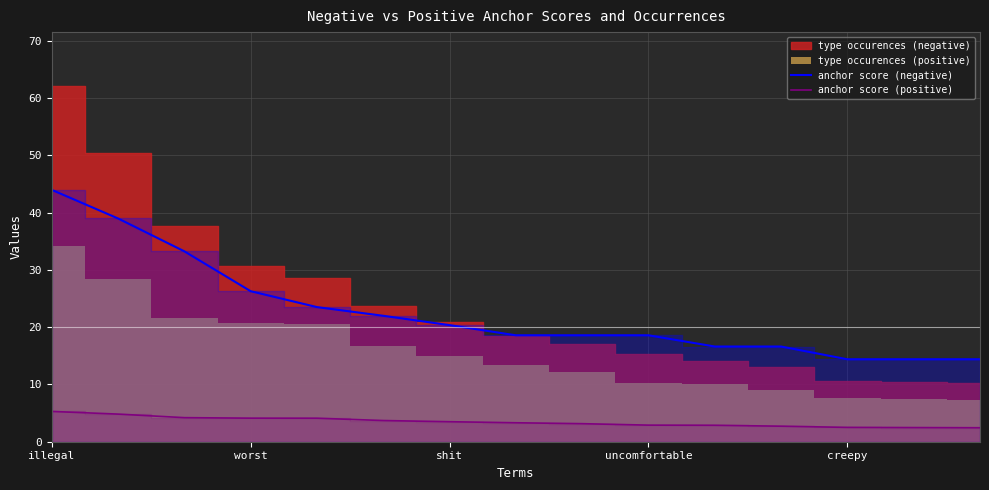

At which label is anchor score (negative) closest to 29?

worst